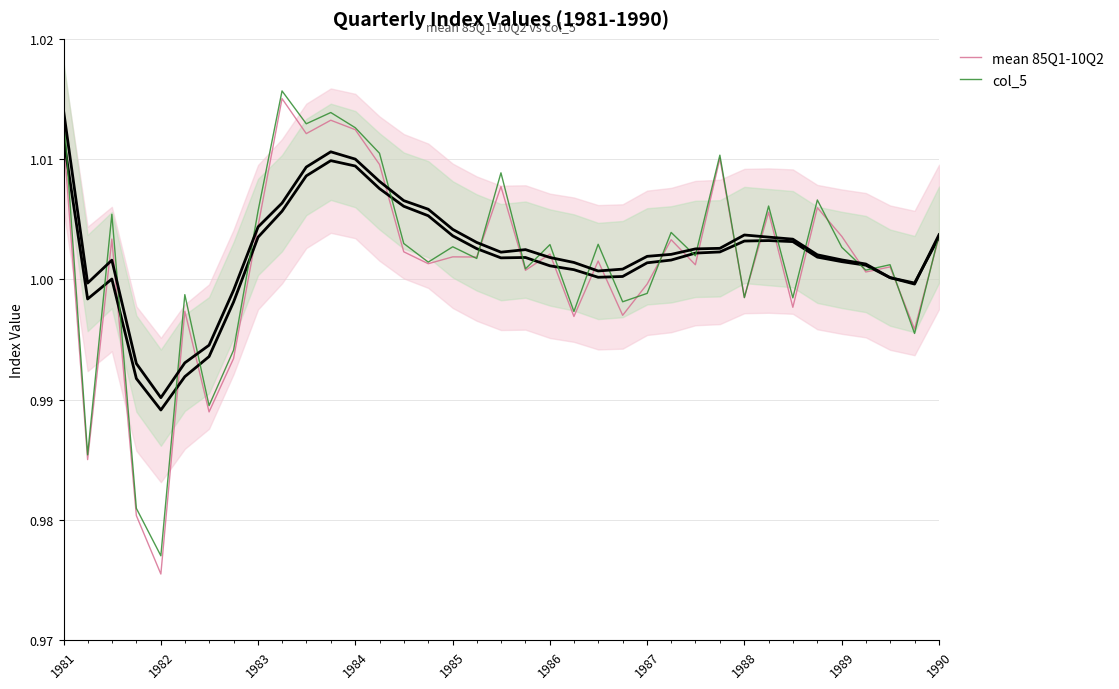

Is it true that col_5 equals 0.6 at 1986?

False